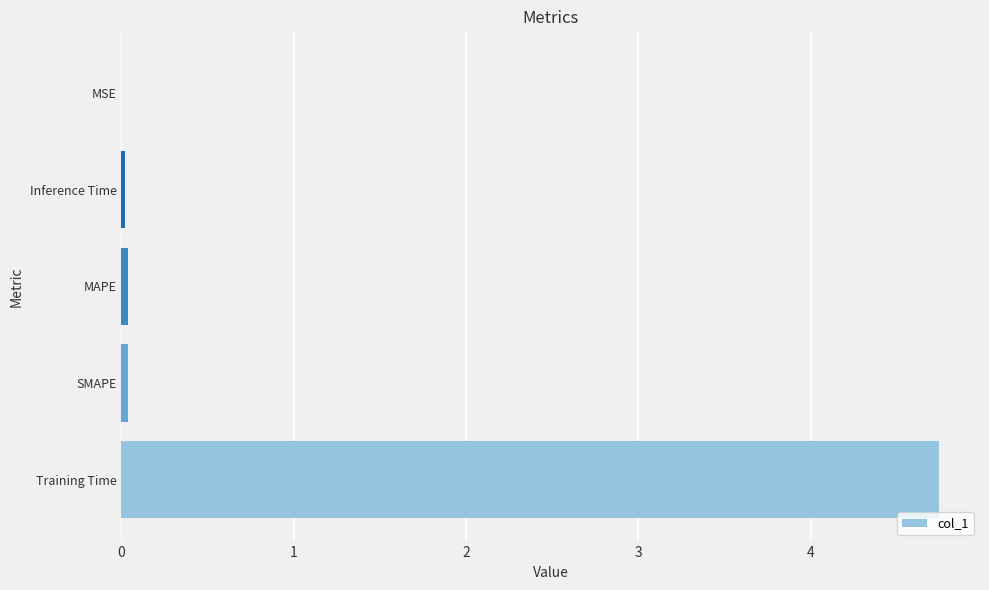

What is the maximum value shown in the chart?

4.7